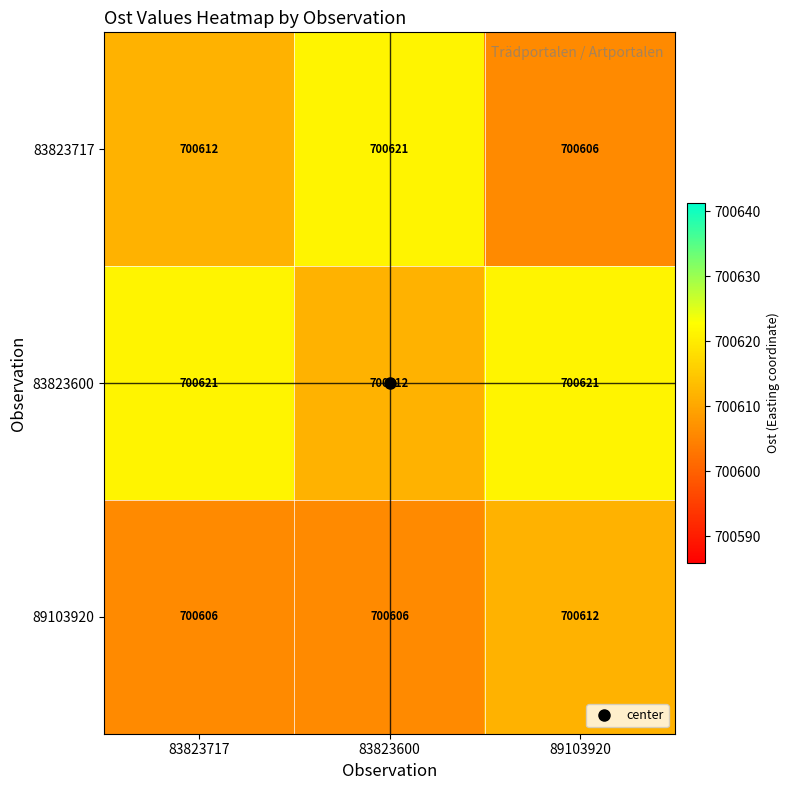

At which label does 83823717 reach its peak?

83823600